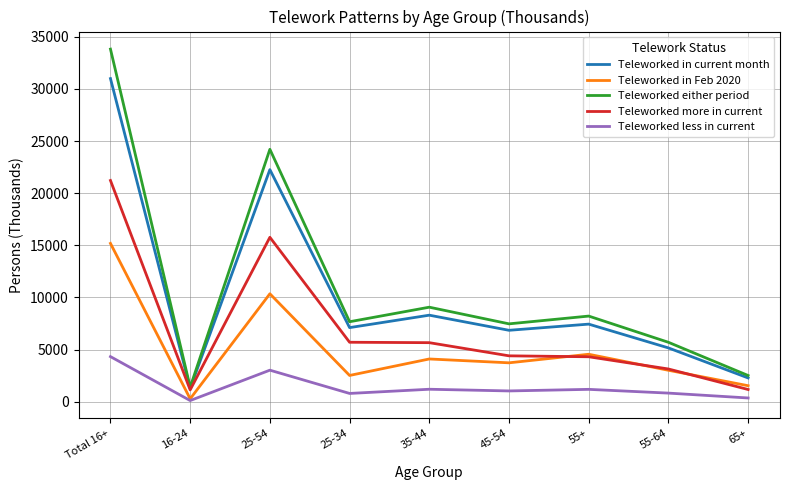

What is the difference between the second highest and second lowest values in the Teleworked either period series?

21691